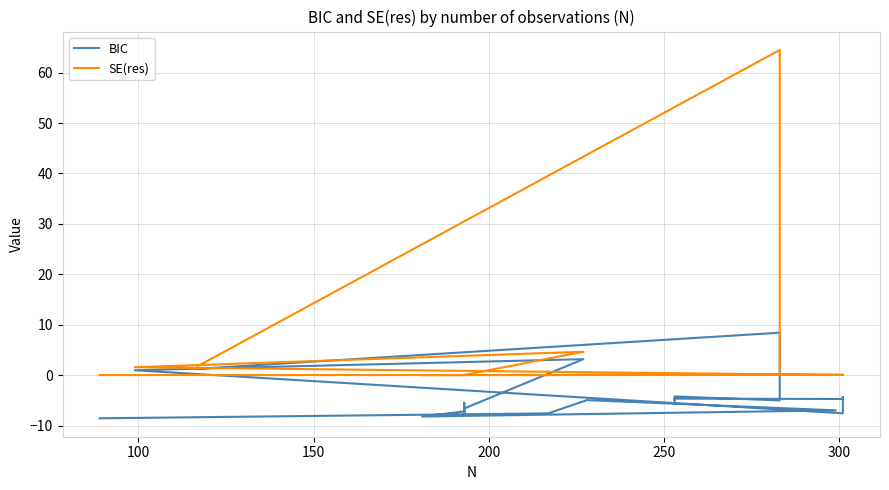

Reading left to right, list all the values displayed in this chart.

BIC: -8.6	-7.6	-5.0	-7.0	-8.2	-7.2	-7.2	-7.1	-5.5	-7.5	-6.6	3.2	1.0	-7.6	-5.2	-4.4	-4.7	-4.7	-5.1	-4.2	-5.0	8.4	1.3
SE(res): 0.0	0.0	0.1	0.0	0.0	0.0	0.0	0.0	0.1	0.0	0.0	4.6	1.6	0.0	0.1	0.1	0.1	0.1	0.1	0.1	0.1	64.5	1.8